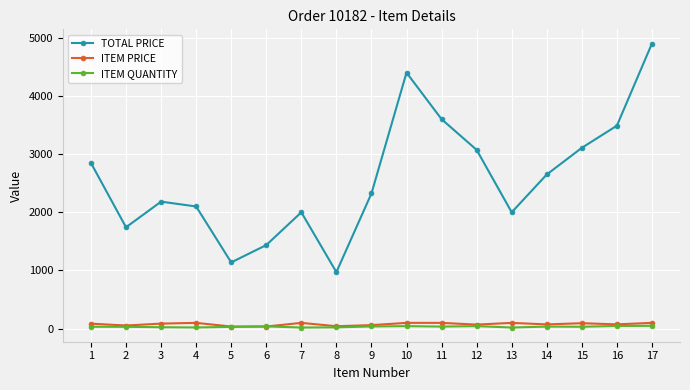

True or false: ITEM QUANTITY and TOTAL PRICE intersect in this chart.

False